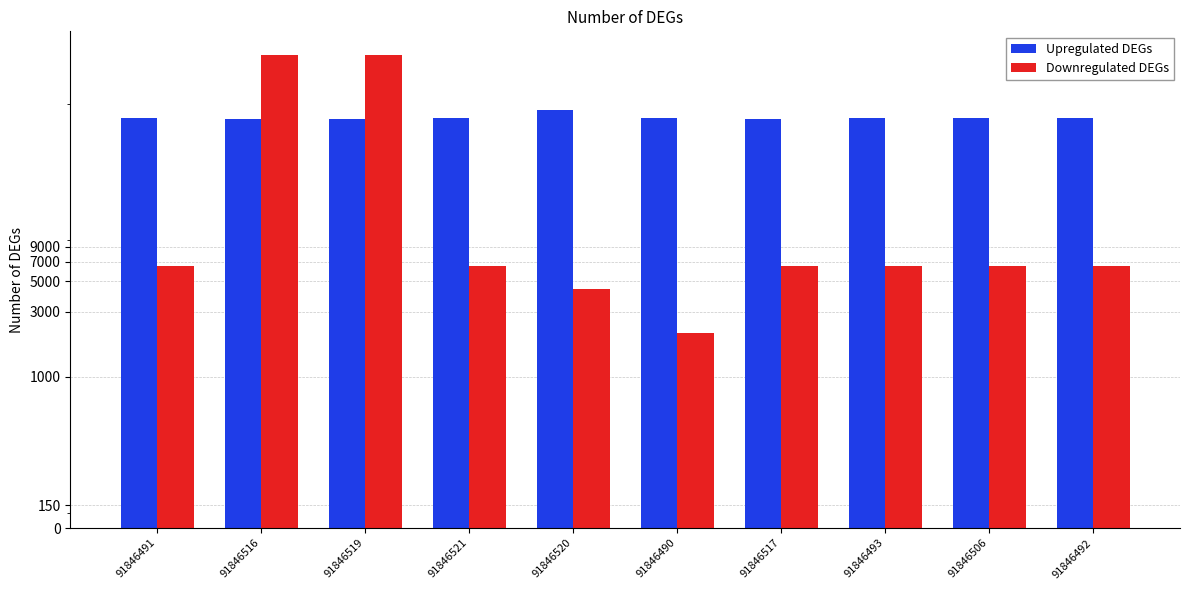

Between 91846491 and 91846492, which series saw the biggest shift?

Upregulated DEGs